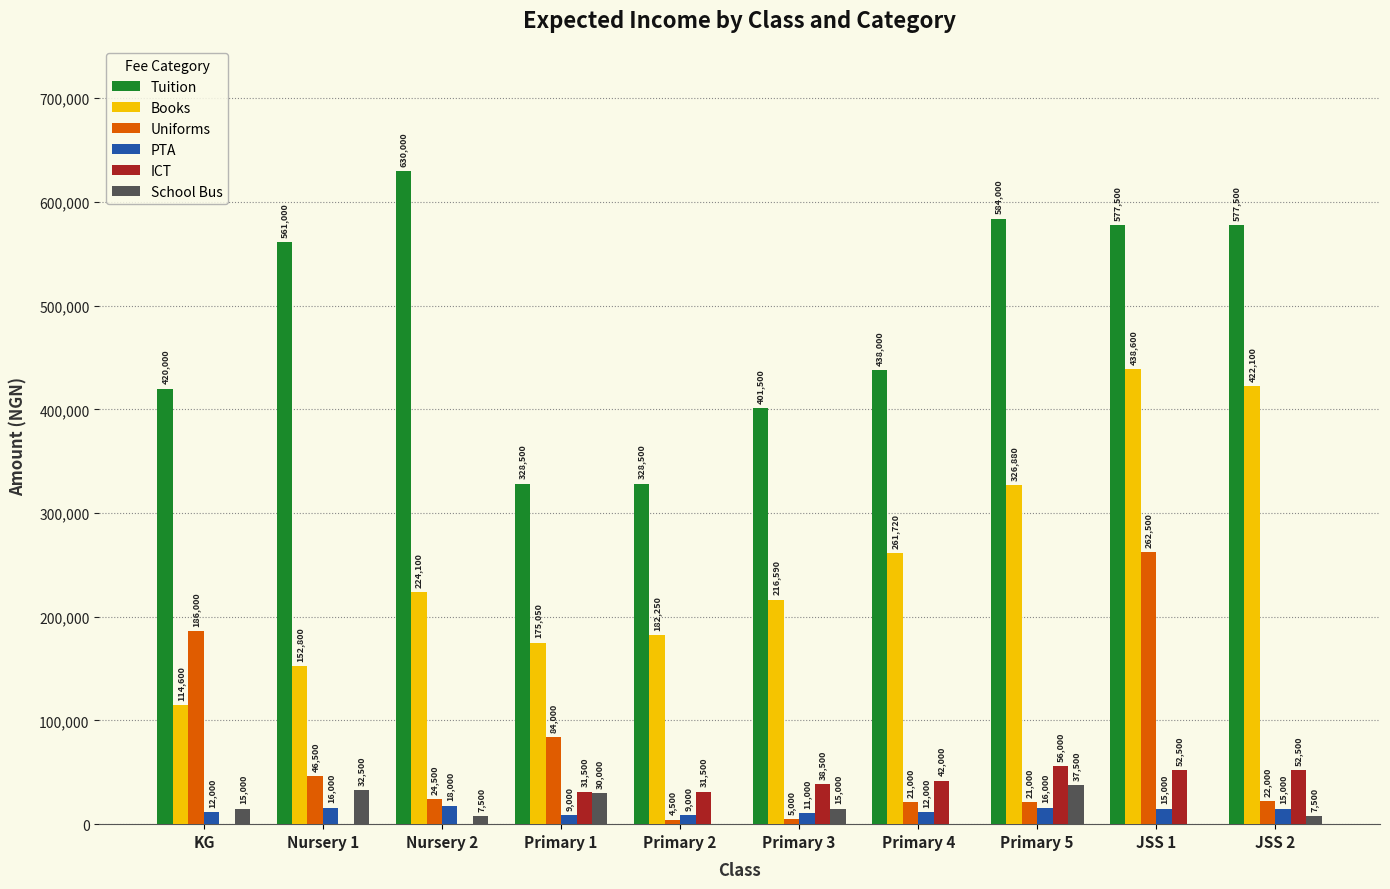

Is the value of ICT at Nursery 1 greater than the value of Tuition at Nursery 1?

No